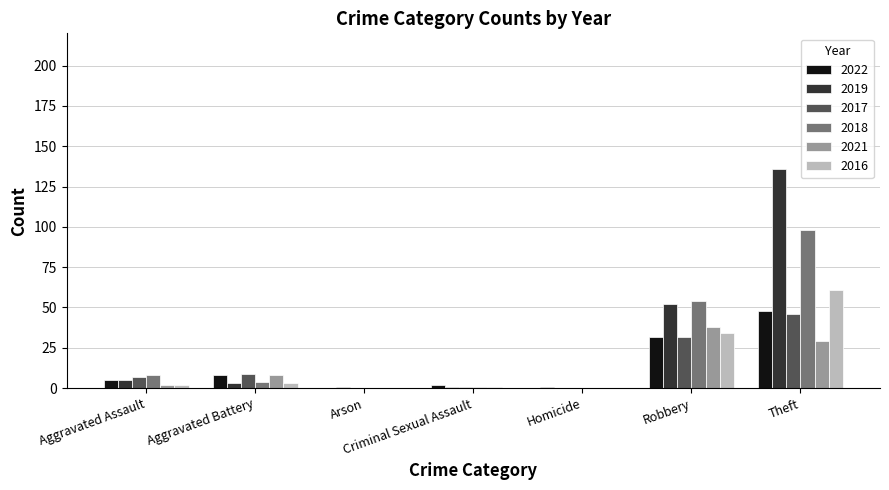

At which category does the chart reach its peak across all series?

Theft